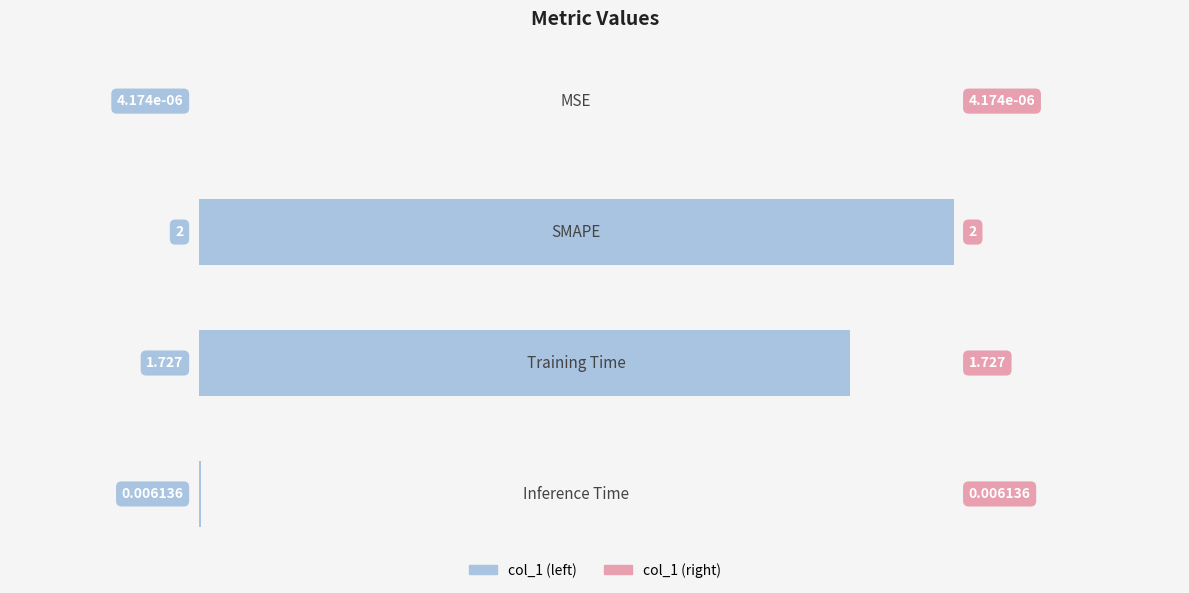

How many values exceed 1?

2